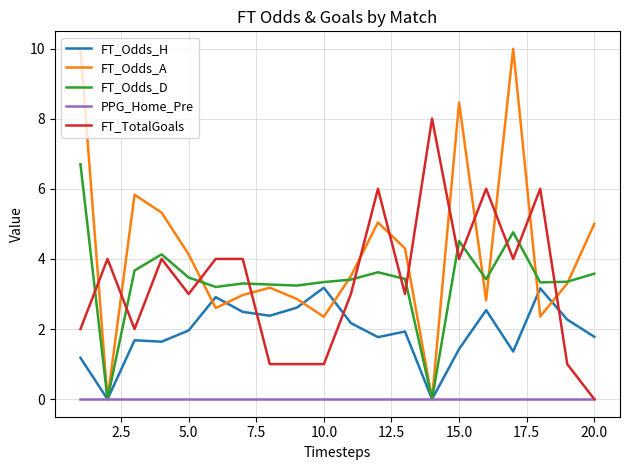

What is the highest value of the FT_TotalGoals series?

8.0